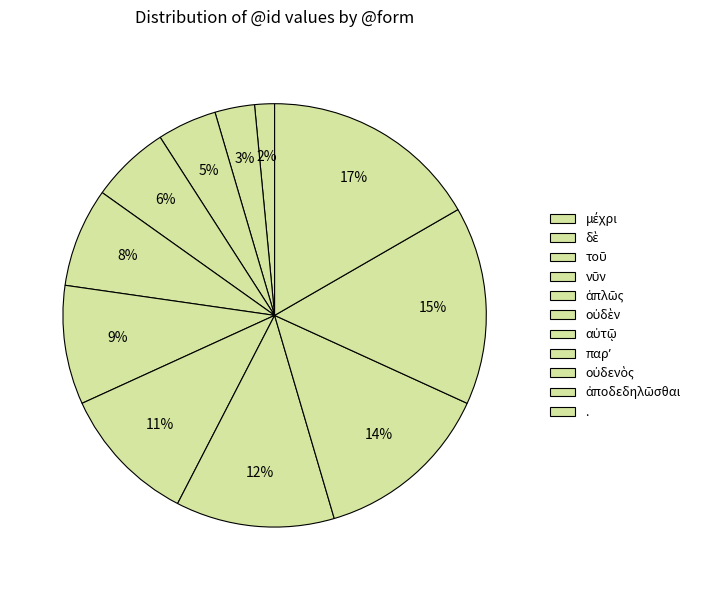

Is there a majority slice in this chart?

No